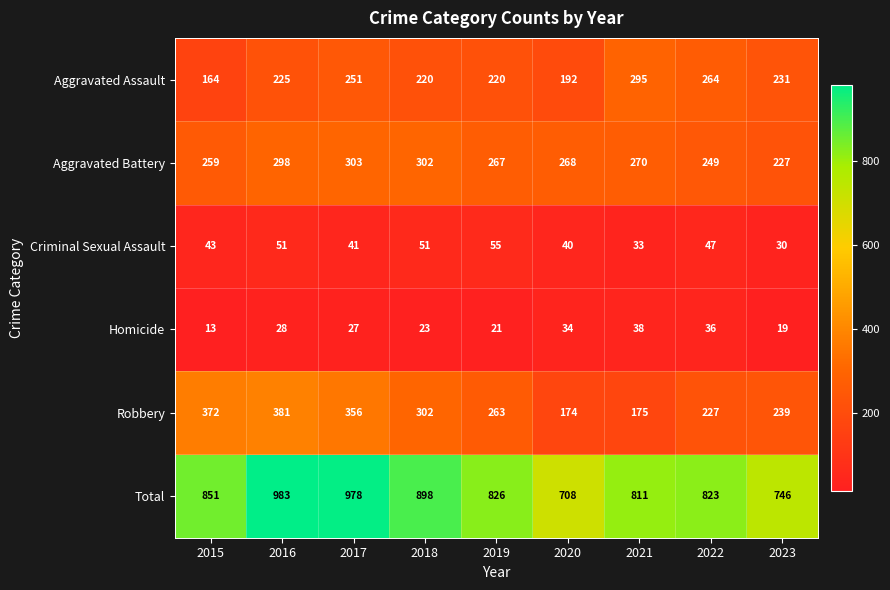

Which label corresponds to the smallest value in the chart?

2015